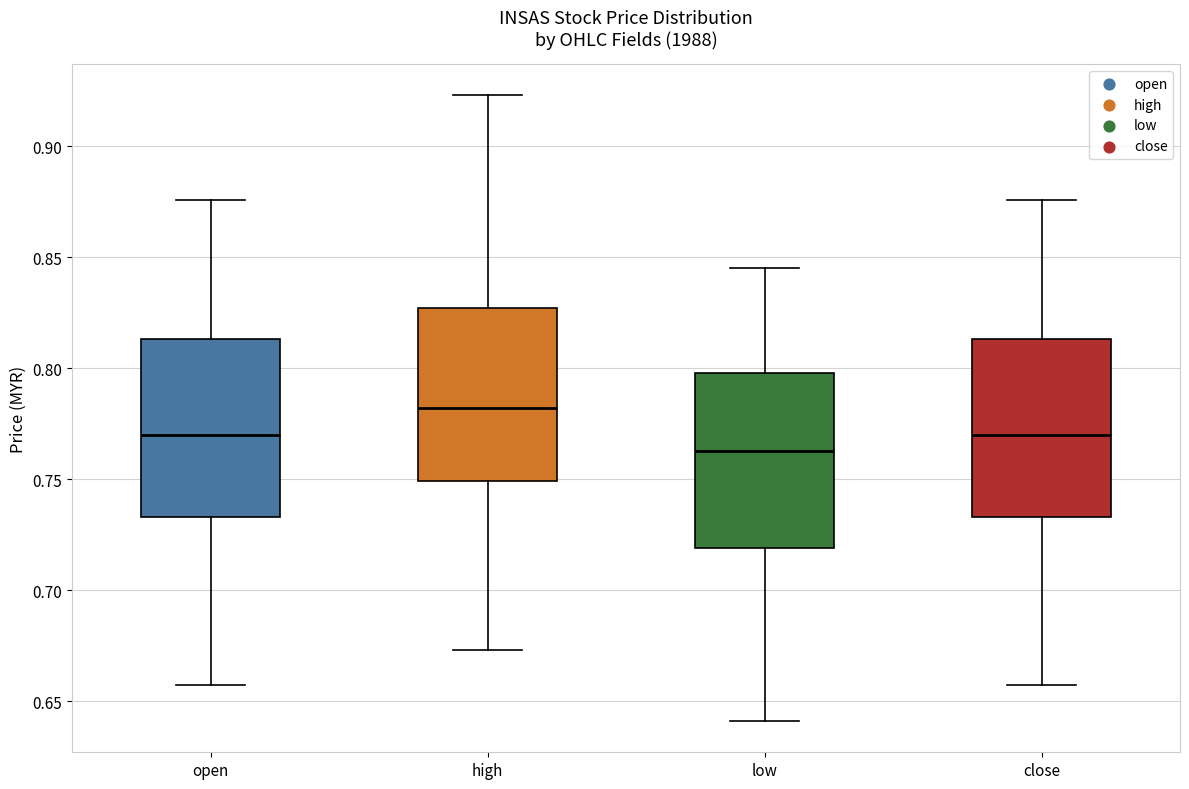

Where is the upper edge of the box for close on the y-axis? The values are not printed on the chart, so give them approximately, as read against the axis.

0.815